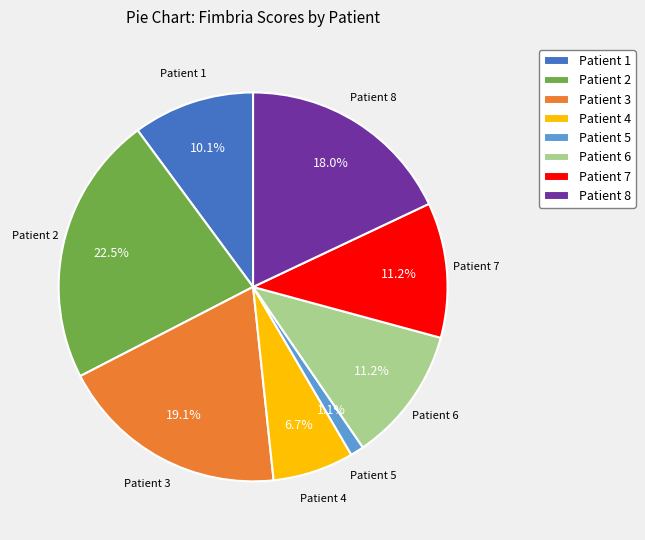

To the nearest percent, what is the combined percentage of Patient 2 and Patient 4?

29%